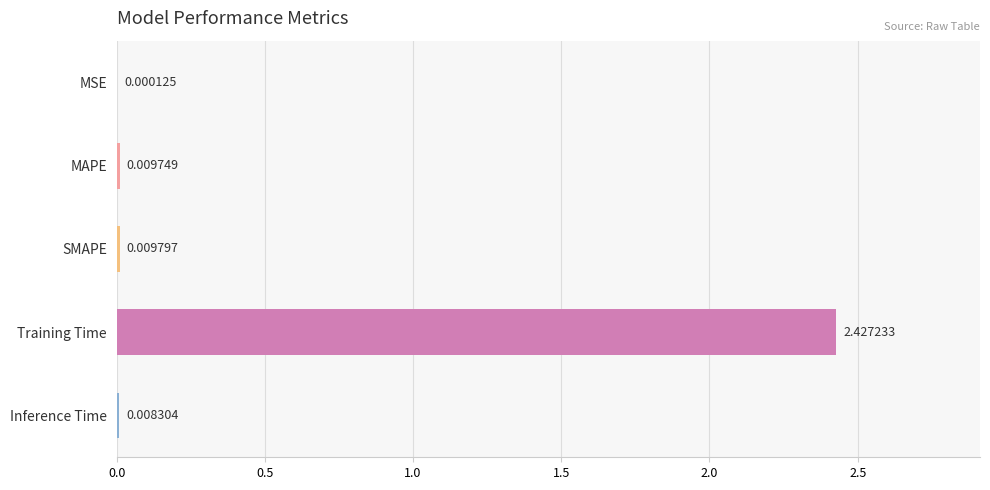

Where is the data nearest to the value 1?

SMAPE